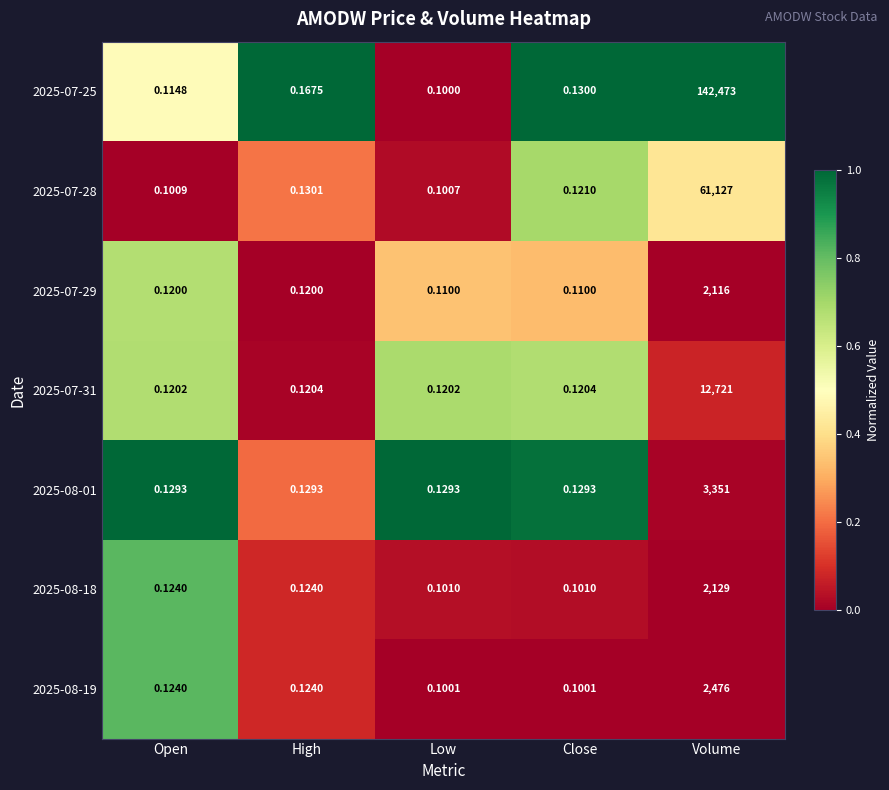

Which label corresponds to the largest value in the chart?

Volume